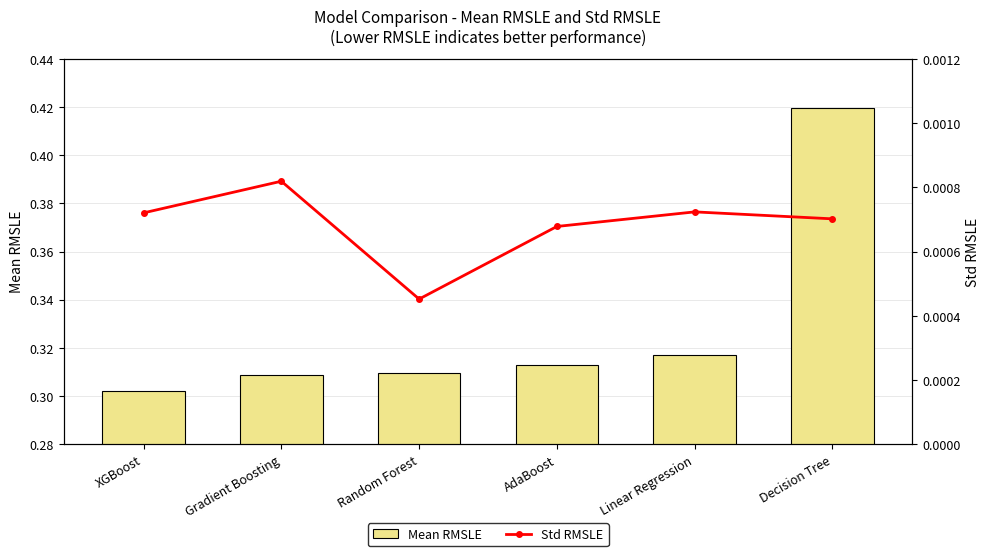

What are all the series names shown in the legend?

Mean RMSLE, Std RMSLE